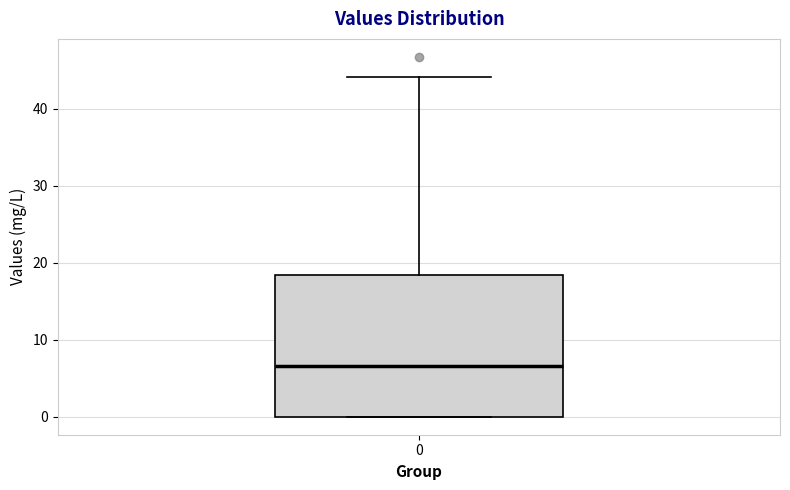

Where does the upper whisker of the box at x = 0 end on the y-axis? The values are not printed on the chart, so give them approximately, as read against the axis.

44